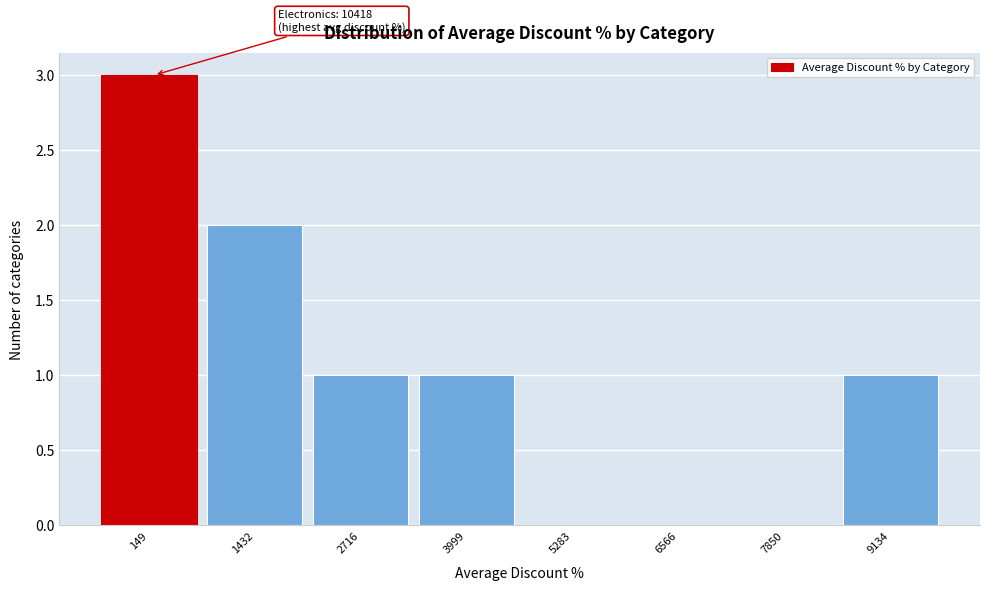

Reading right to left, list all the values displayed in this chart.

9134=1	7850=0	6566=0	5283=0	3999=1	2716=1	1432=2	149=3